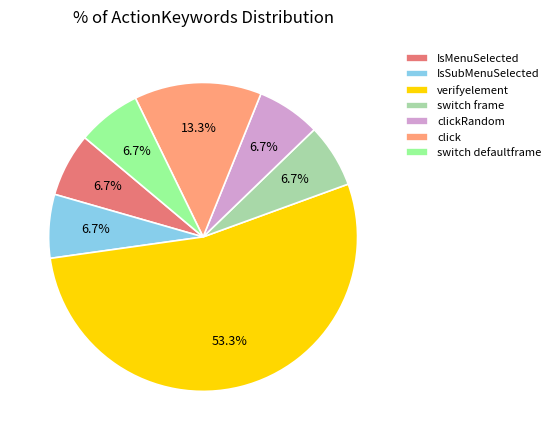

Does switch defaultframe account for over 50% of the chart?

No